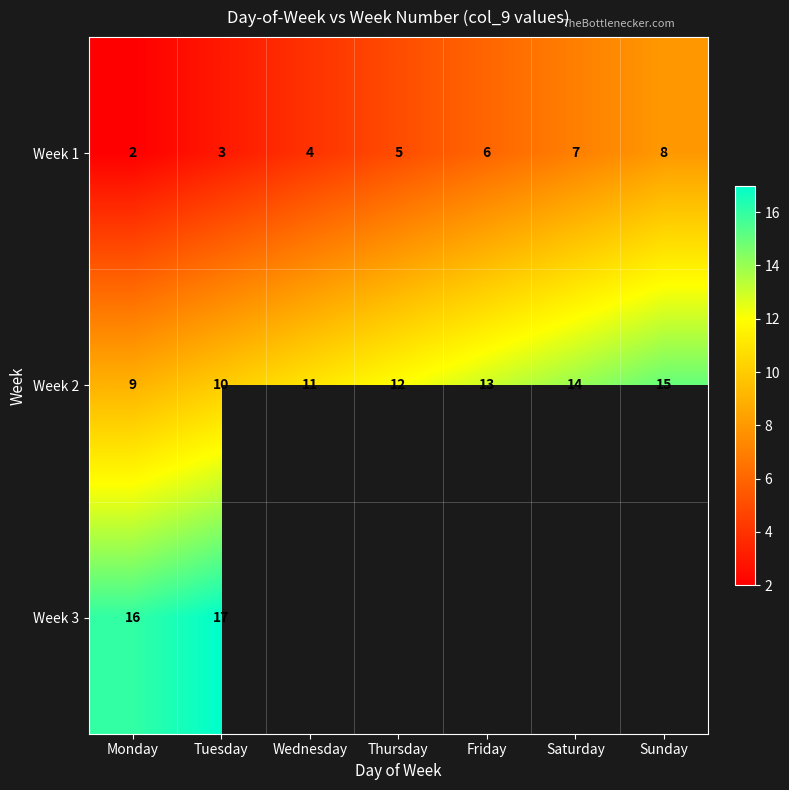

True or false: Week 2 has a value of 20.4 at Thursday.

False